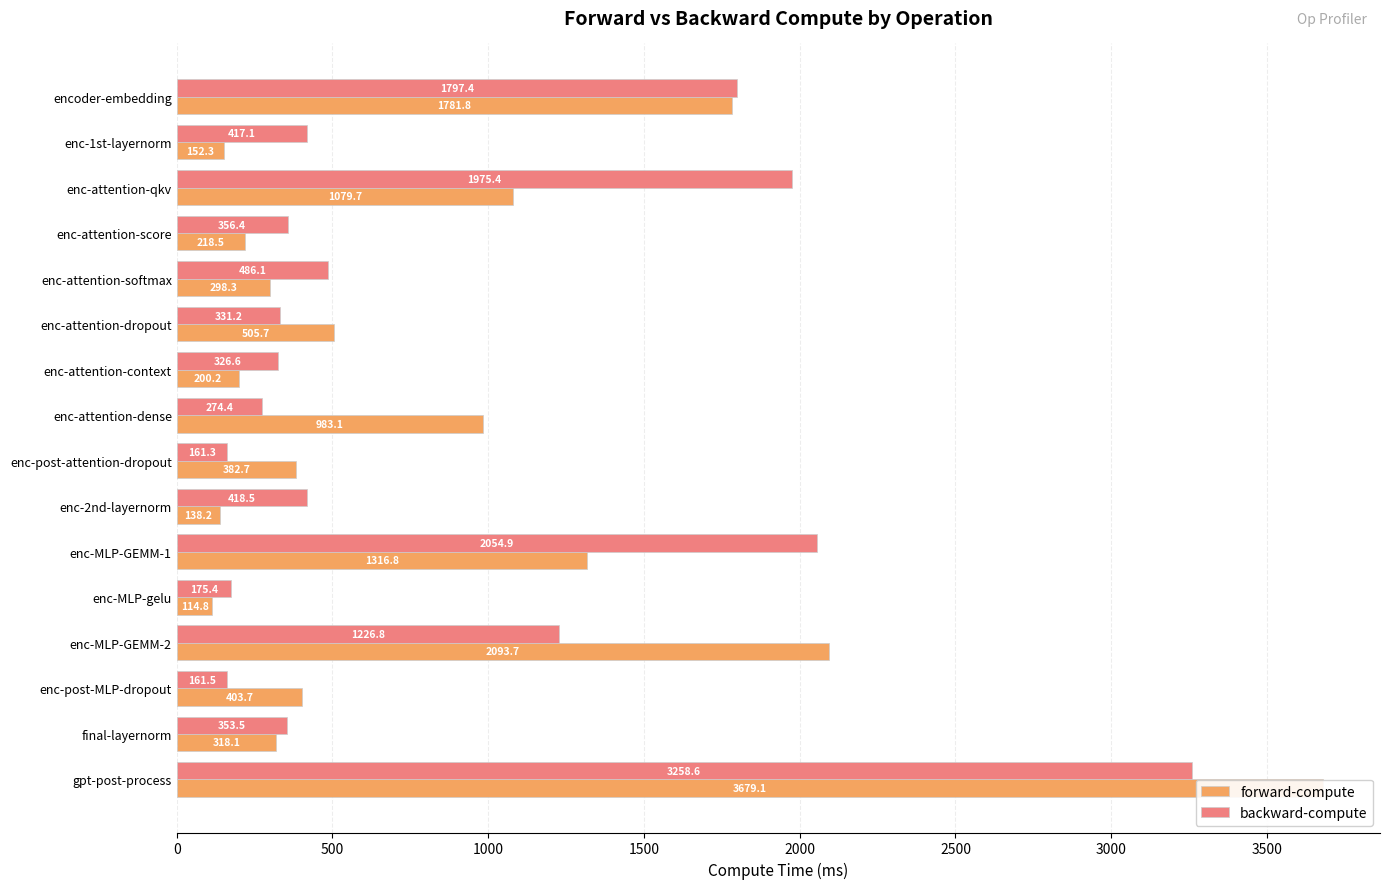

What is the spread (max minus min) of values at enc-2nd-layernorm?

280.3